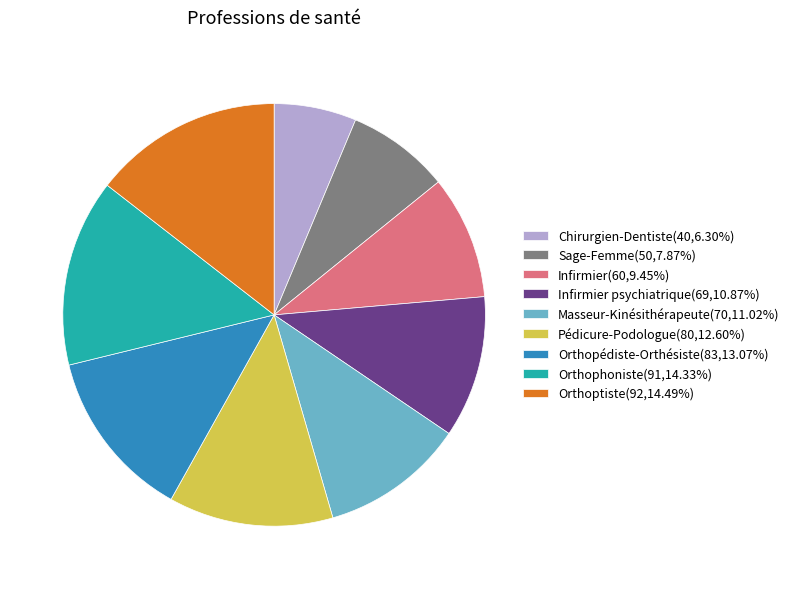

How many segments does this pie chart have?

9